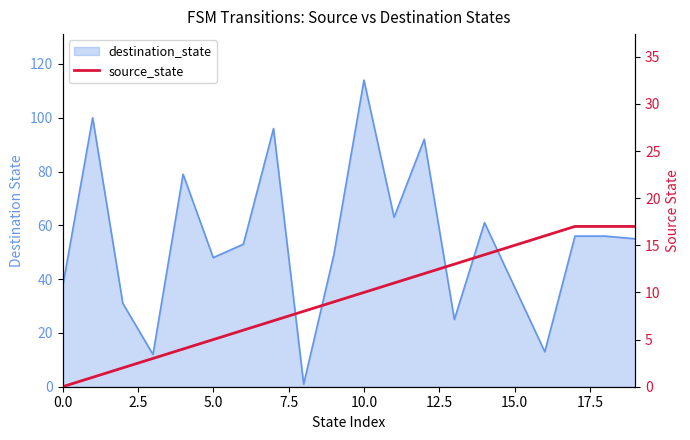

What is the label of the 6th point from the right?

14